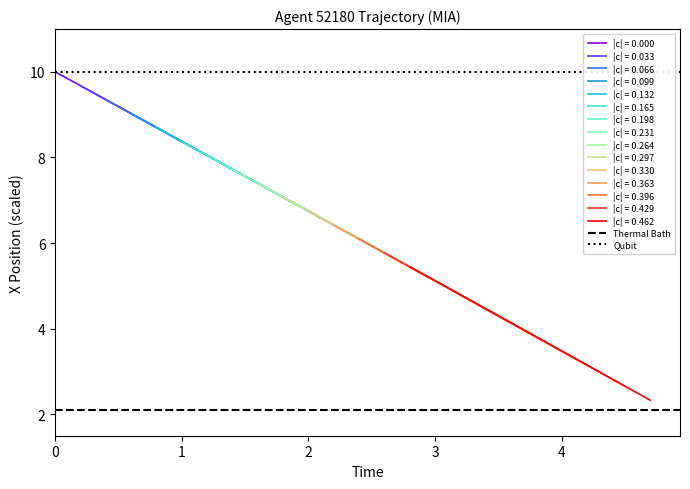

What is the minimum value shown in the chart?

2.1